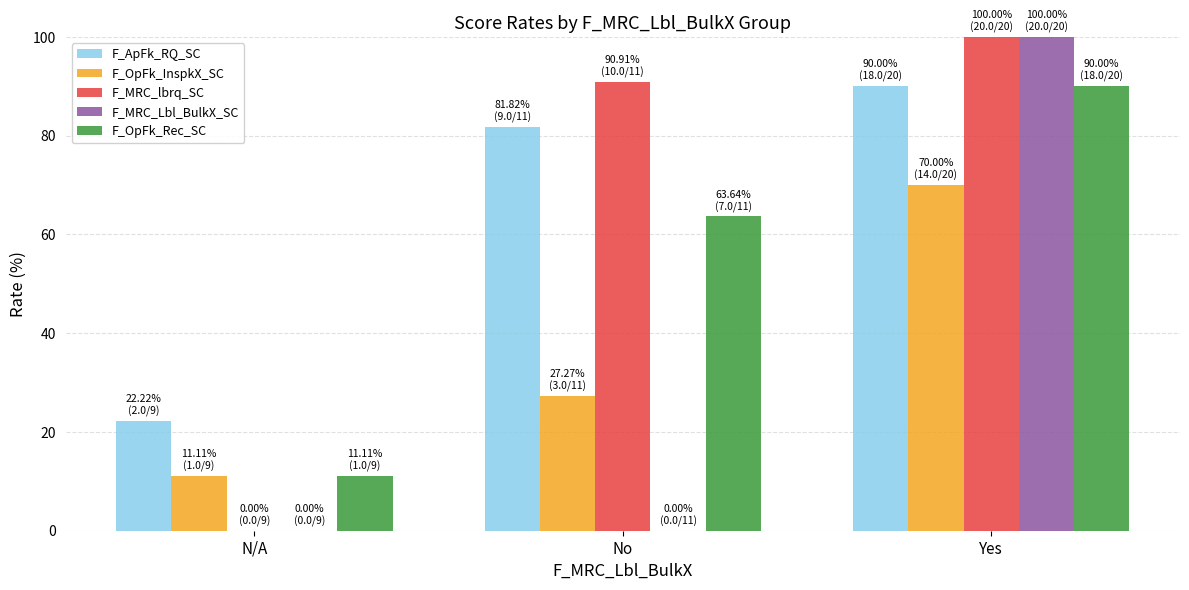

True or false: F_ApFk_RQ_SC has a value of 90.0 at Yes.

True